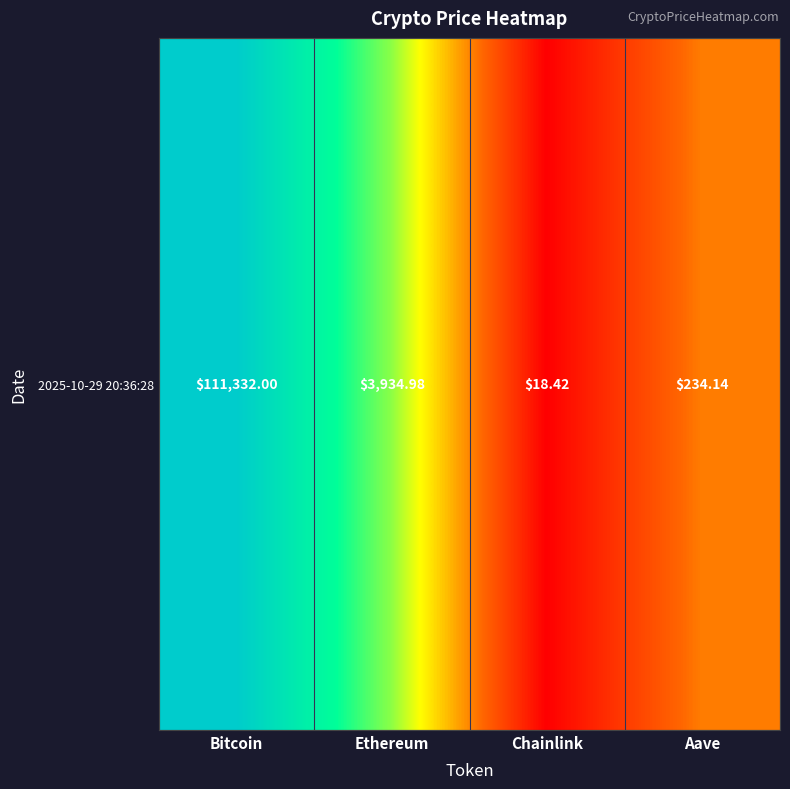

What is the change in value from Ethereum to Aave?

-1.2